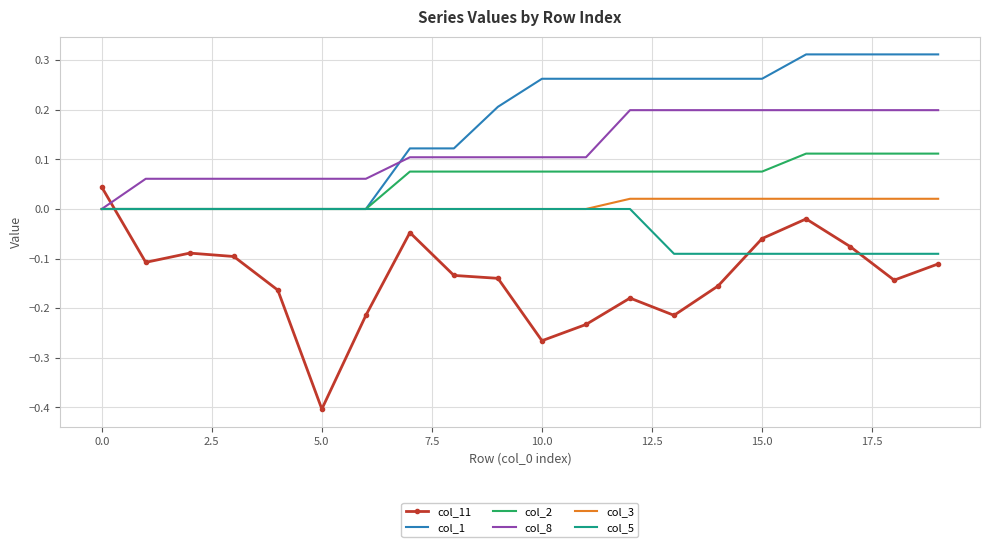

Which series has the widest spread of values?

col_11